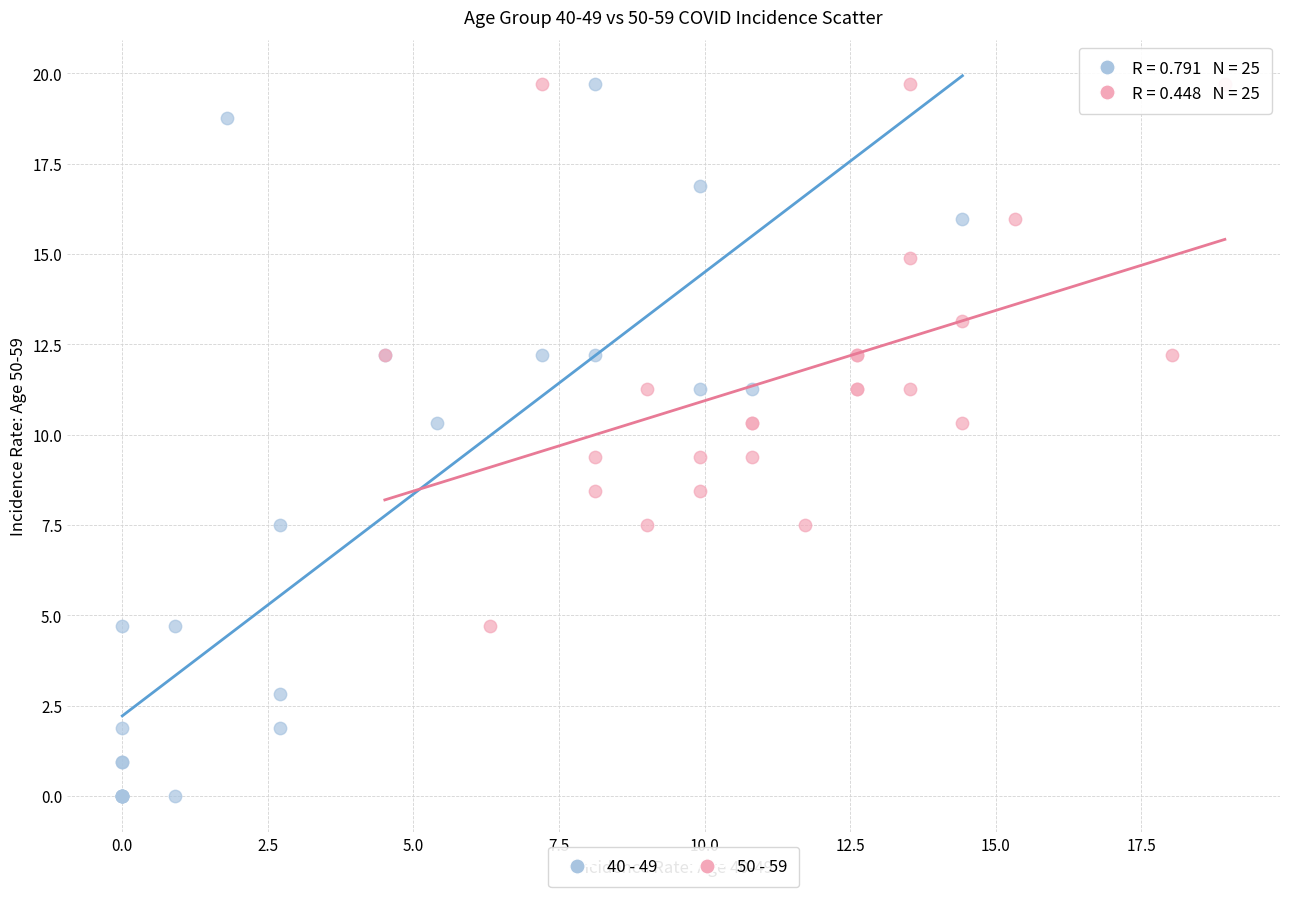

What are all the series names shown in the legend?

40 - 49, 50 - 59